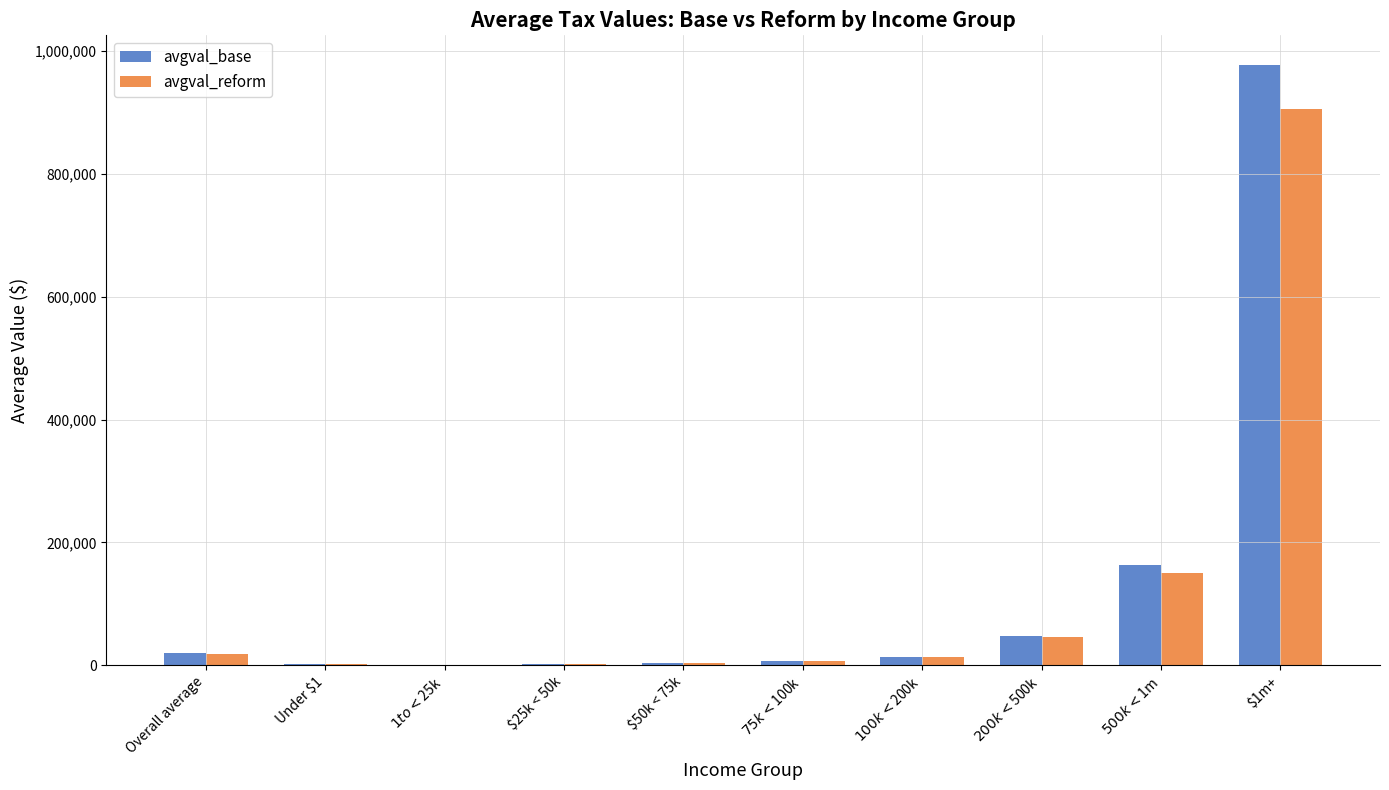

Is the value of avgval_base at $1m+ greater than the value of avgval_reform at $1m+?

Yes